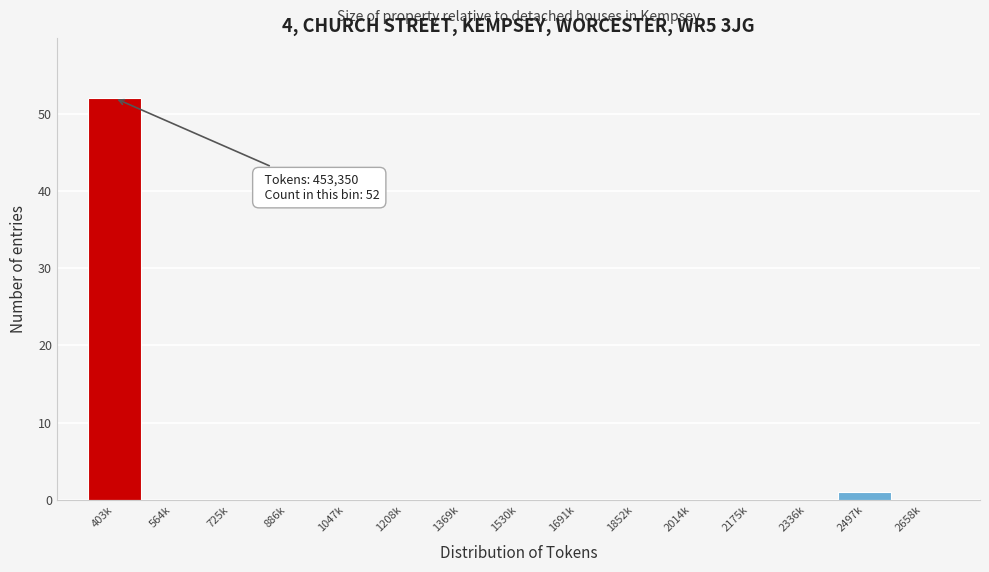

Reading left to right, extract all data points from this chart.

403k=52	564k=0	725k=0	886k=0	1047k=0	1208k=0	1369k=0	1530k=0	1691k=0	1852k=0	2014k=0	2175k=0	2336k=0	2497k=1	2658k=0